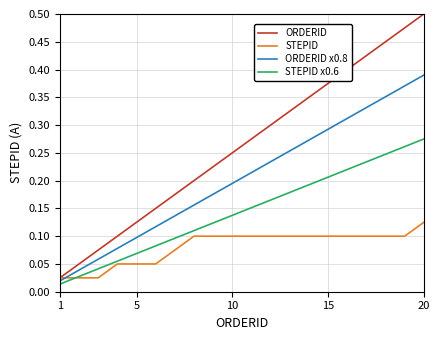

Which series has the largest total across all categories?

ORDERID